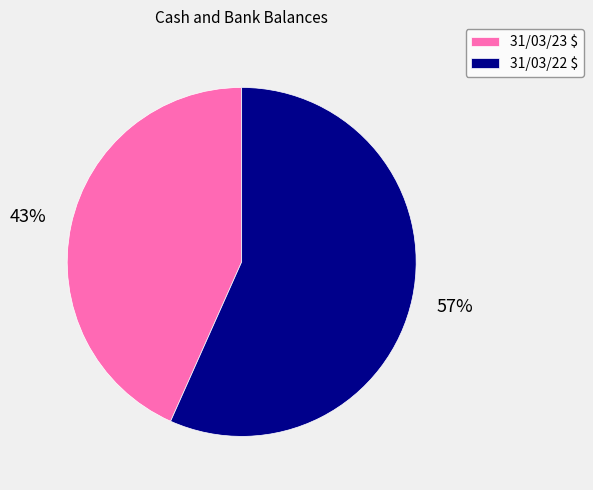

Is 31/03/23 $ the majority of the pie?

No